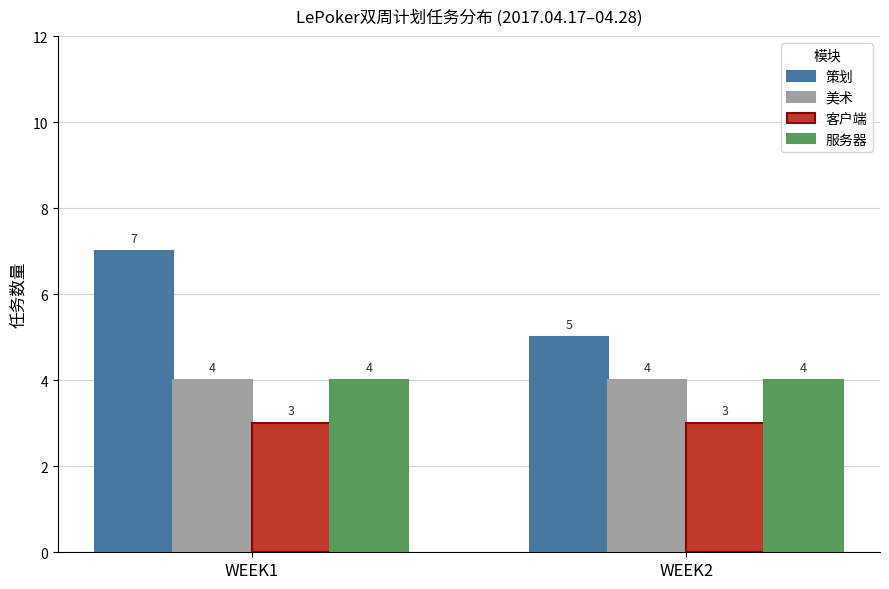

Reading left to right, extract all data points from this chart.

策划: WEEK1=7	WEEK2=5
美术: WEEK1=4	WEEK2=4
客户端: WEEK1=3	WEEK2=3
服务器: WEEK1=4	WEEK2=4